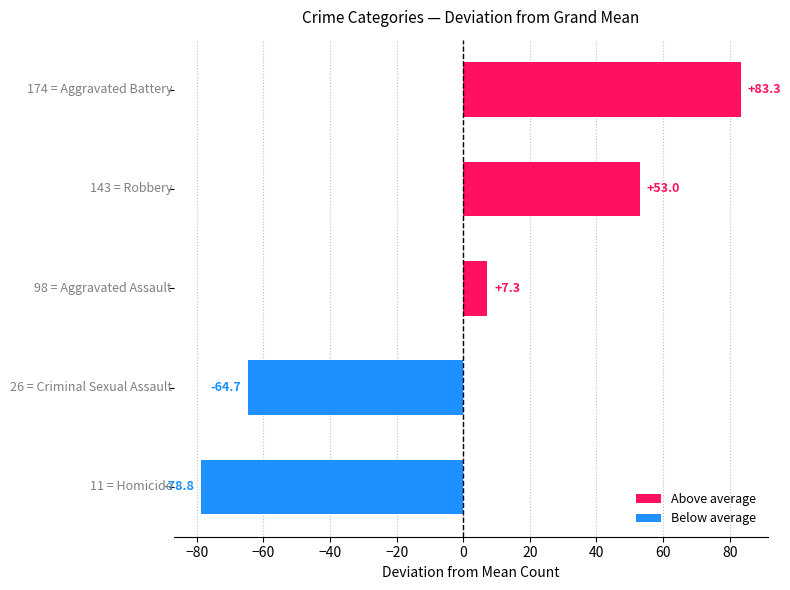

What is the difference between the maximum and minimum values?

162.1